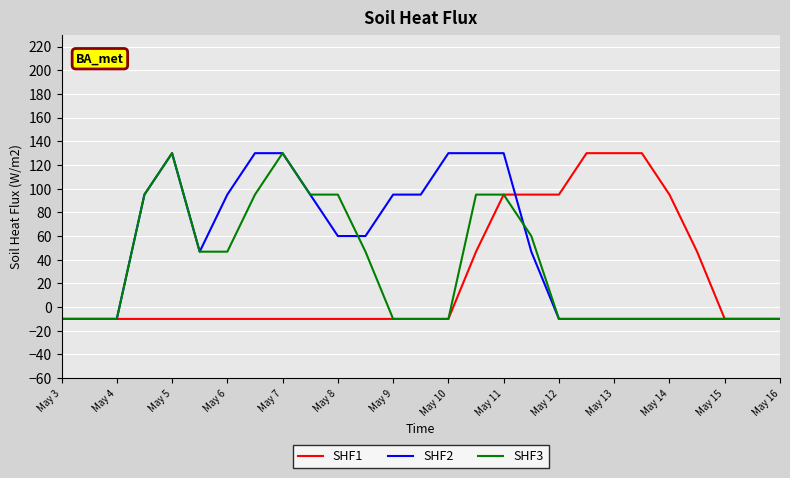

What is the difference between the maximum and minimum values in the SHF3 series?

140.0